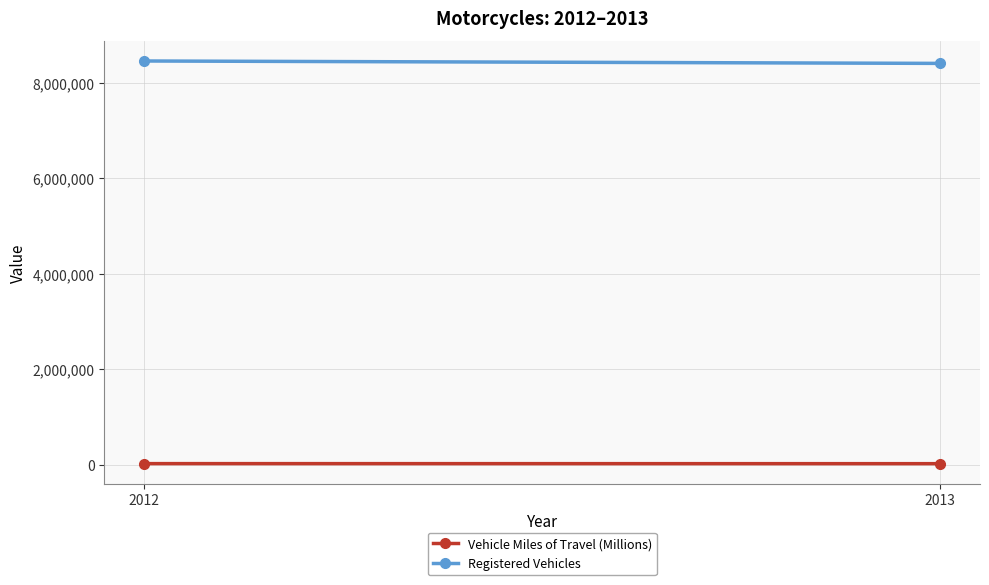

Which series has the largest total across all categories?

Registered Vehicles